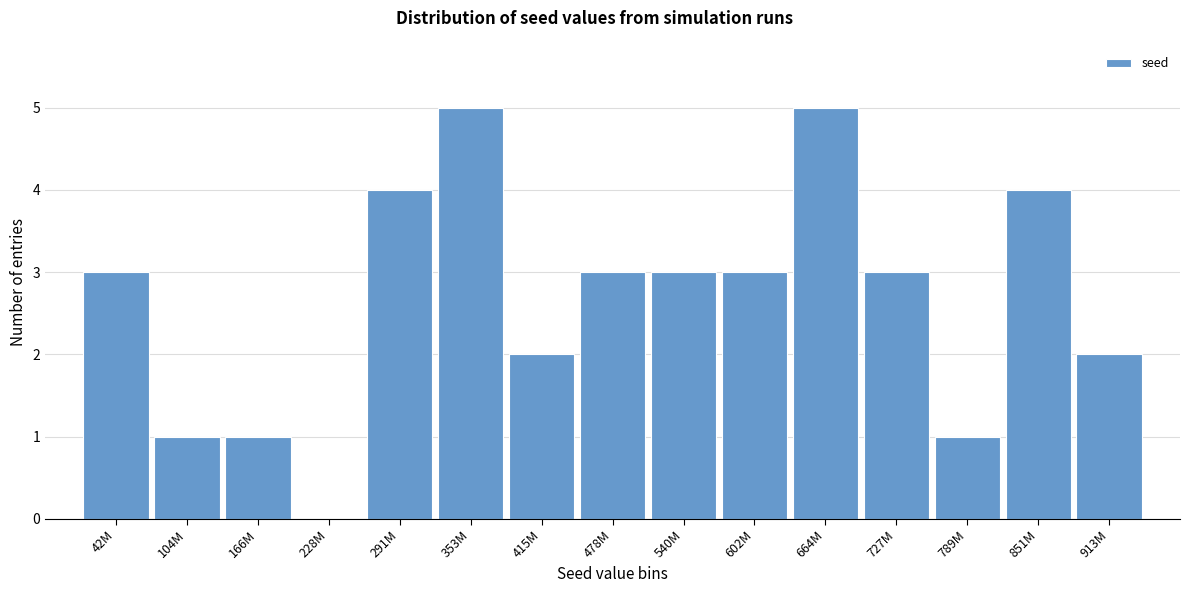

Reading right to left, list all the values displayed in this chart.

913M=2	851M=4	789M=1	727M=3	664M=5	602M=3	540M=3	478M=3	415M=2	353M=5	291M=4	228M=0	166M=1	104M=1	42M=3